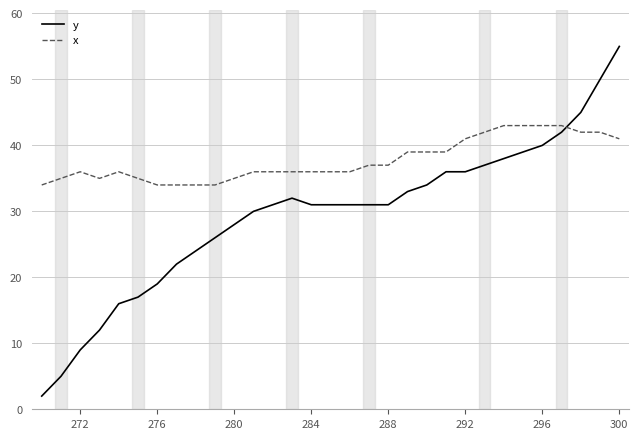

Which series has the widest spread of values?

y